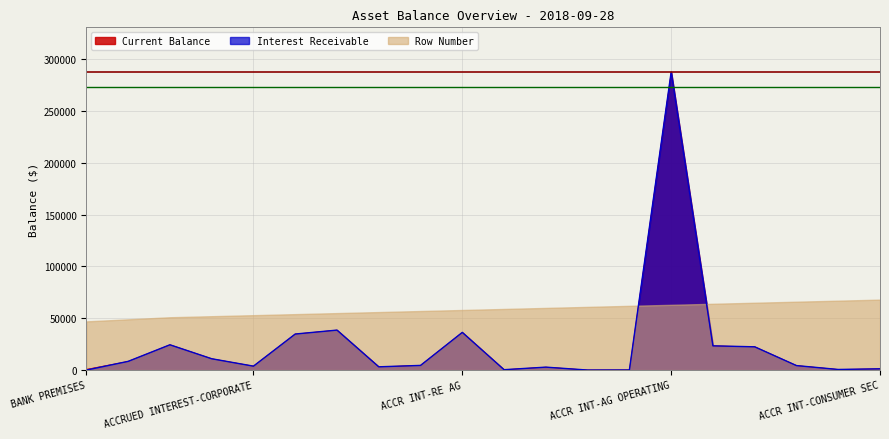

Does the chart have visible grid lines?

Yes